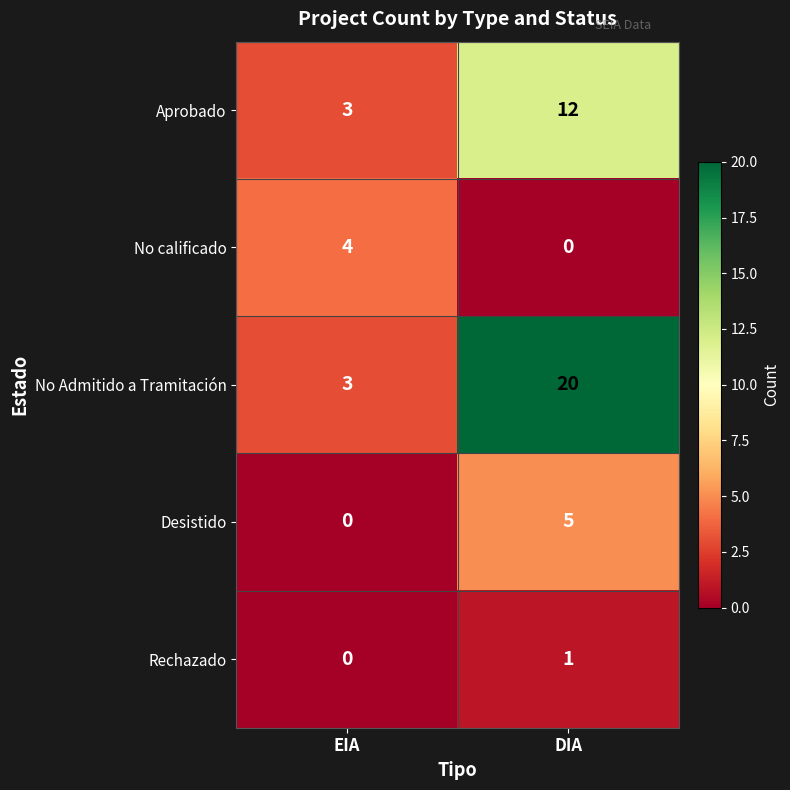

How many distinct data groups are displayed?

5